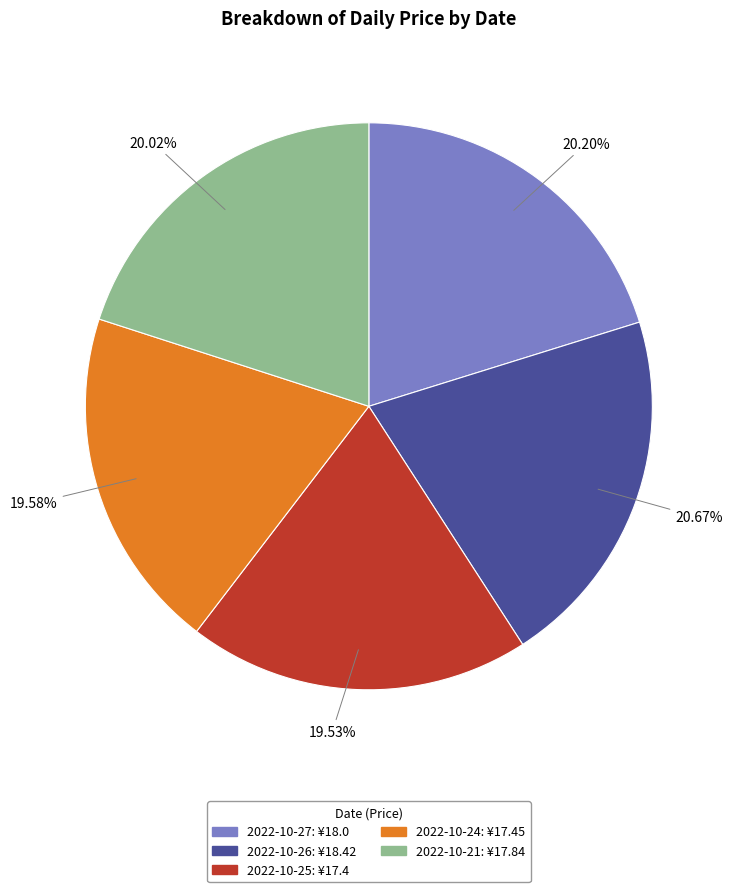

Is there a majority slice in this chart?

No